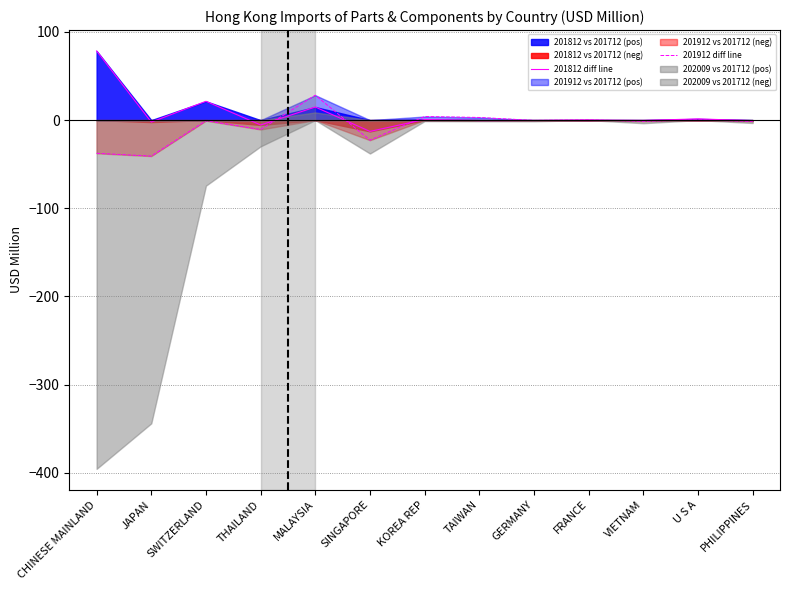

Between THAILAND and SWITZERLAND, which is larger?

SWITZERLAND